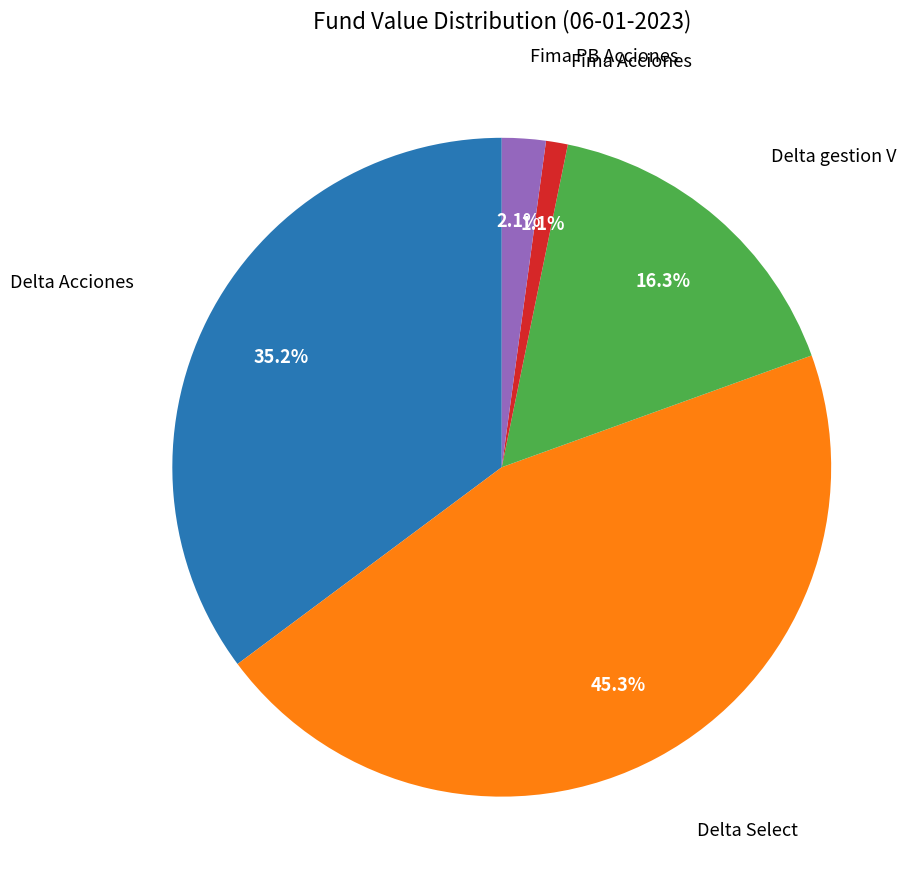

Rank the categories by value from highest to lowest.

Delta Select, Delta Acciones, Delta gestion V, Fima PB Acciones, Fima Acciones